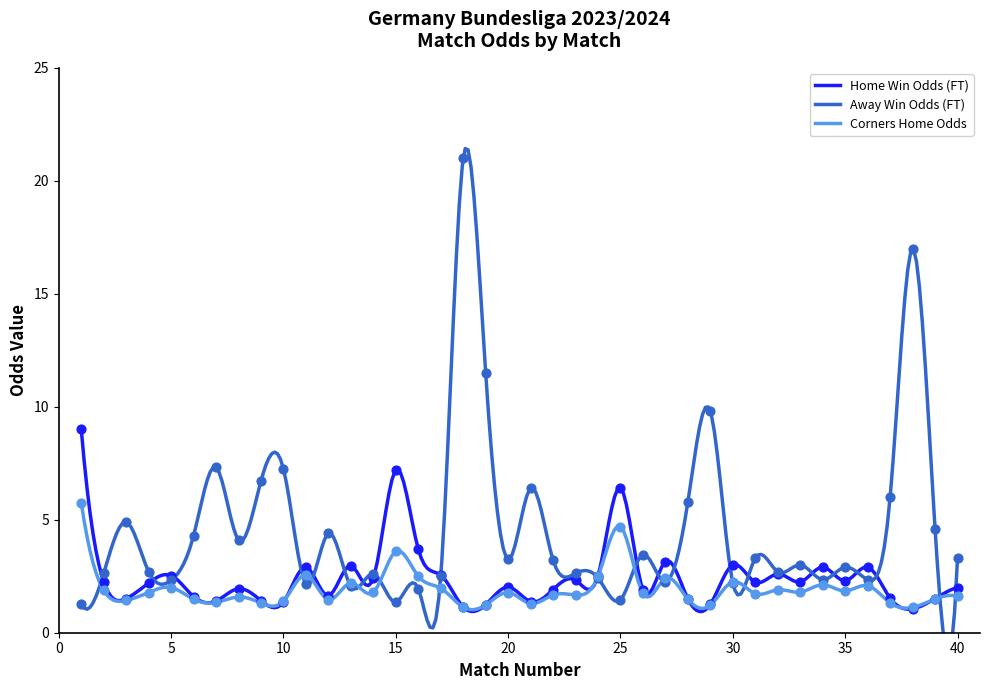

Which series has the widest spread of Y values?

Odd_A_FT